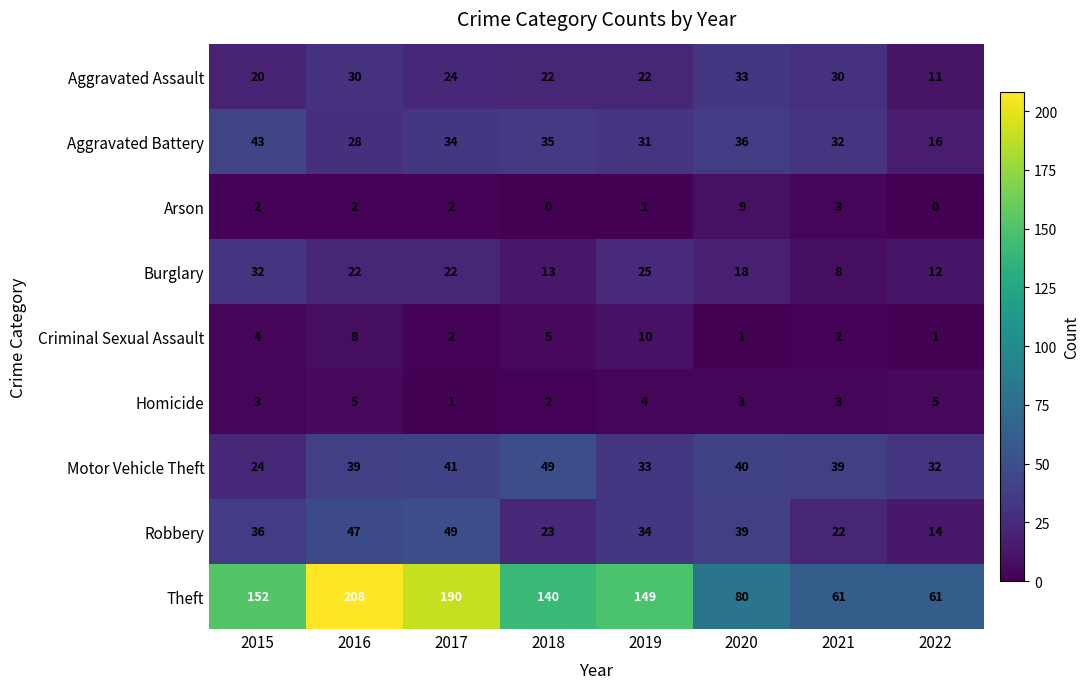

Which series changed the most between 2016 and 2022?

Theft